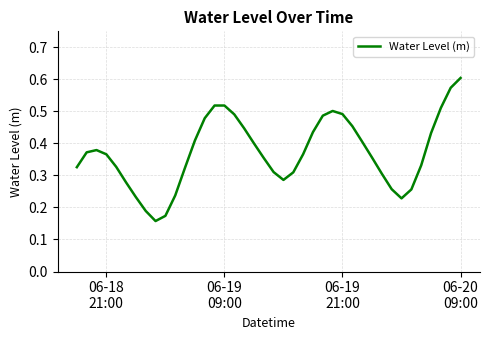

Reading left to right, transcribe all the data shown in this chart.

0.3	0.4	0.4	0.4	0.3	0.3	0.2	0.2	0.2	0.2	0.2	0.3	0.4	0.5	0.5	0.5	0.5	0.4	0.4	0.4	0.3	0.3	0.3	0.4	0.4	0.5	0.5	0.5	0.5	0.4	0.4	0.3	0.3	0.2	0.3	0.3	0.4	0.5	0.6	0.6